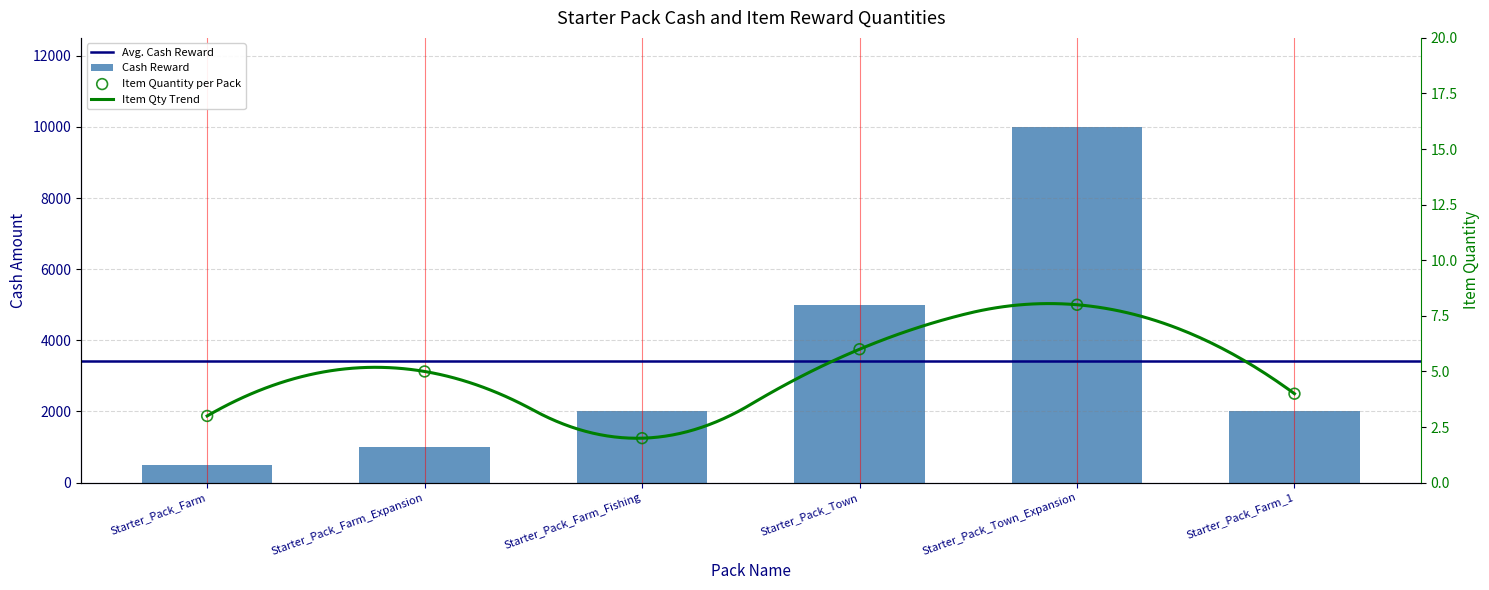

Which series reaches the minimum Y coordinate?

Item Quantity